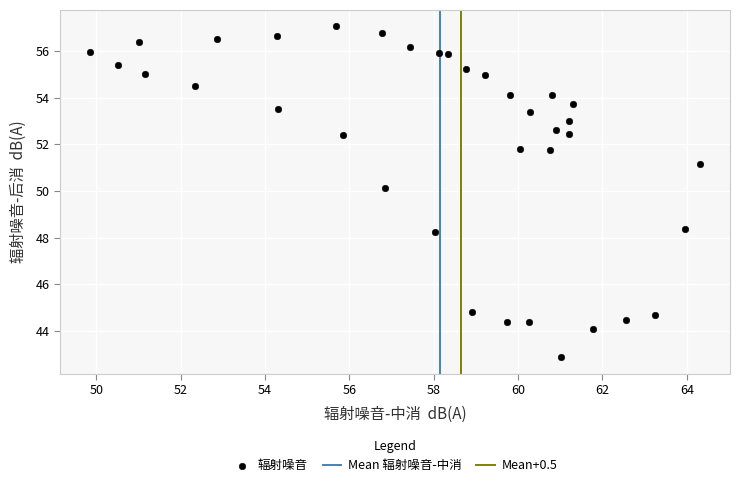

What is the range of X values (max minus min)?

14.4